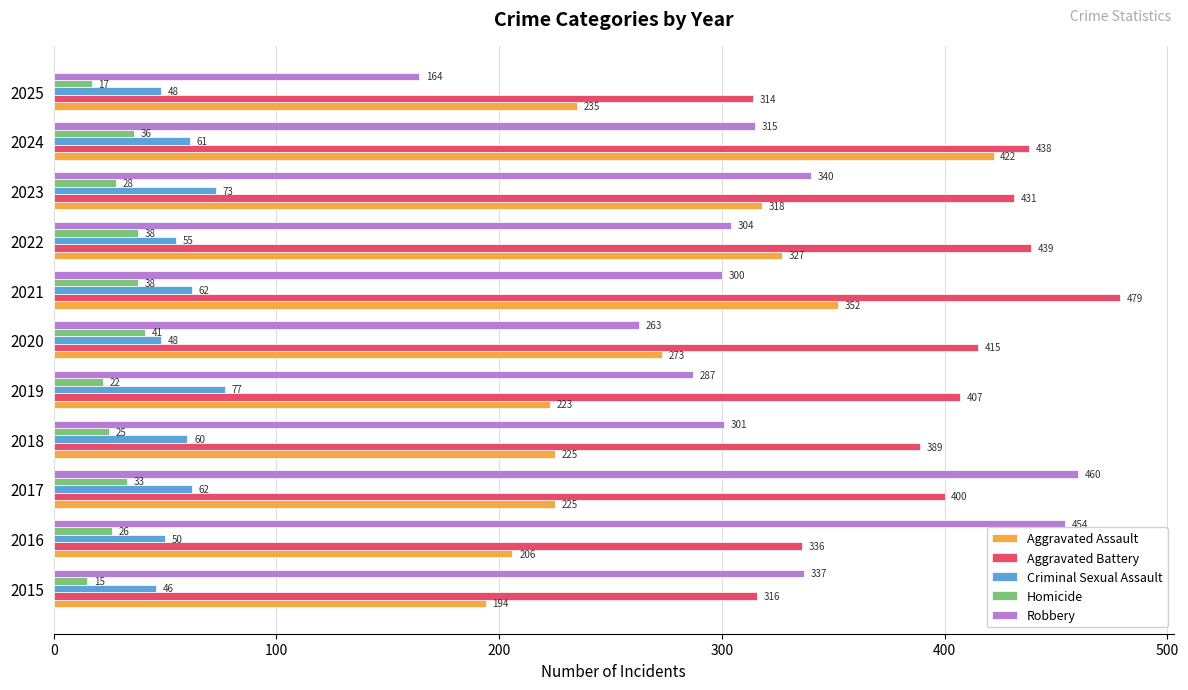

Count the number of data series in this chart.

5